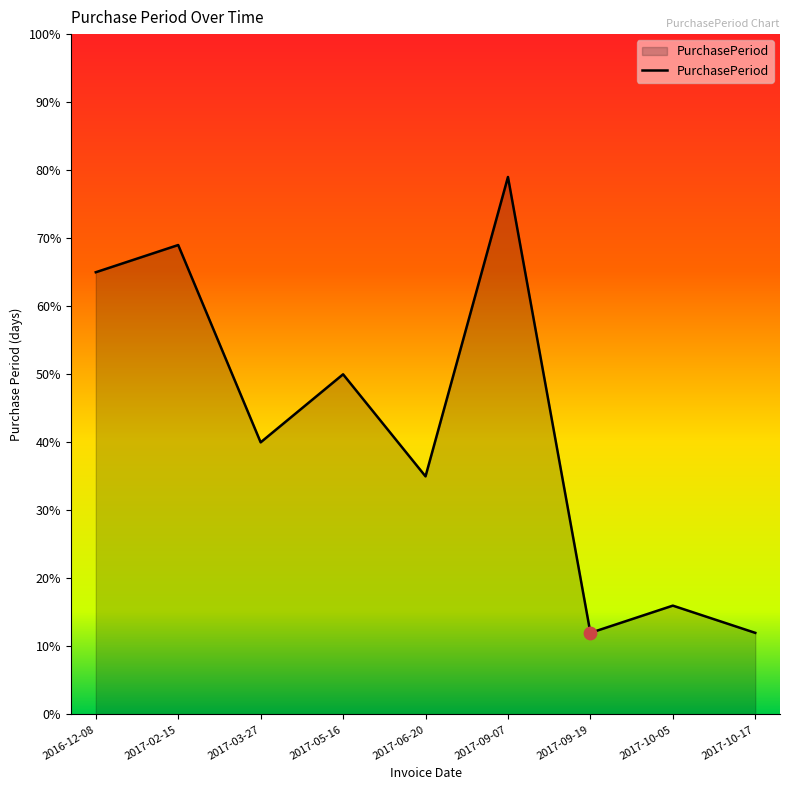

What is the ratio of the value at 2017-09-07 to the value at 2017-09-19?

6.6